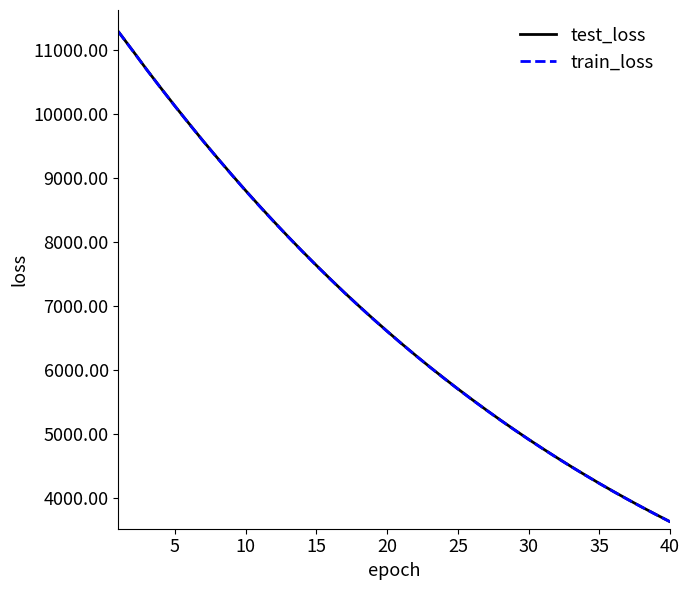

True or false: test_loss and train_loss intersect in this chart.

False